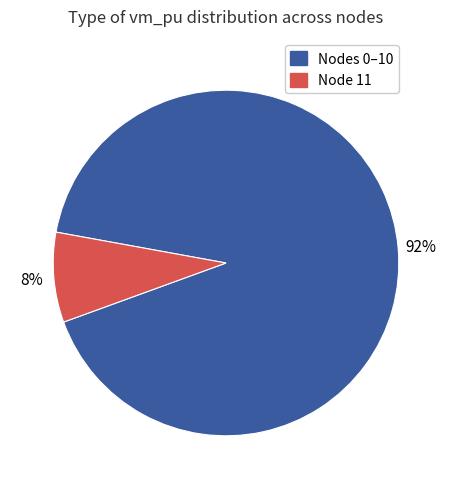

How many slices are in this pie chart?

2